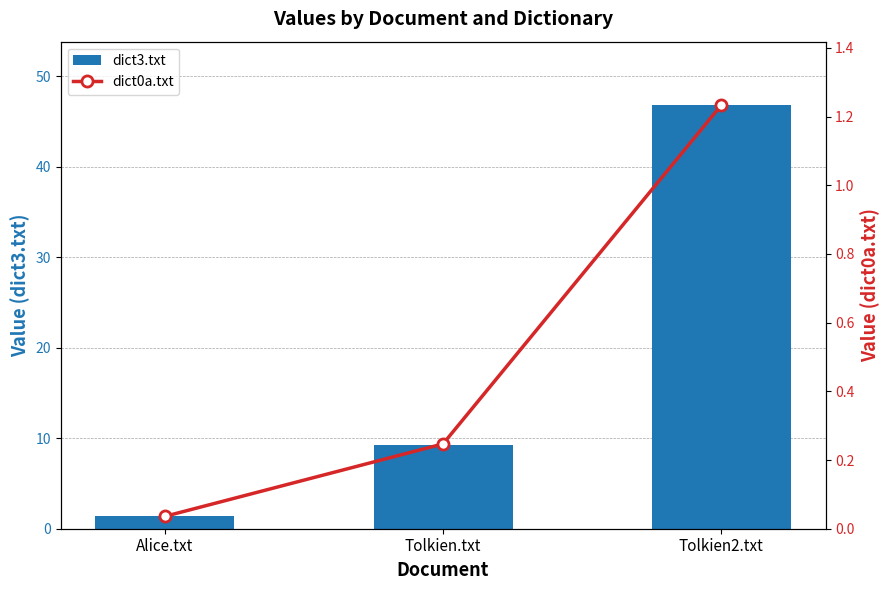

What is the average value of the dict0a.txt series?

0.5